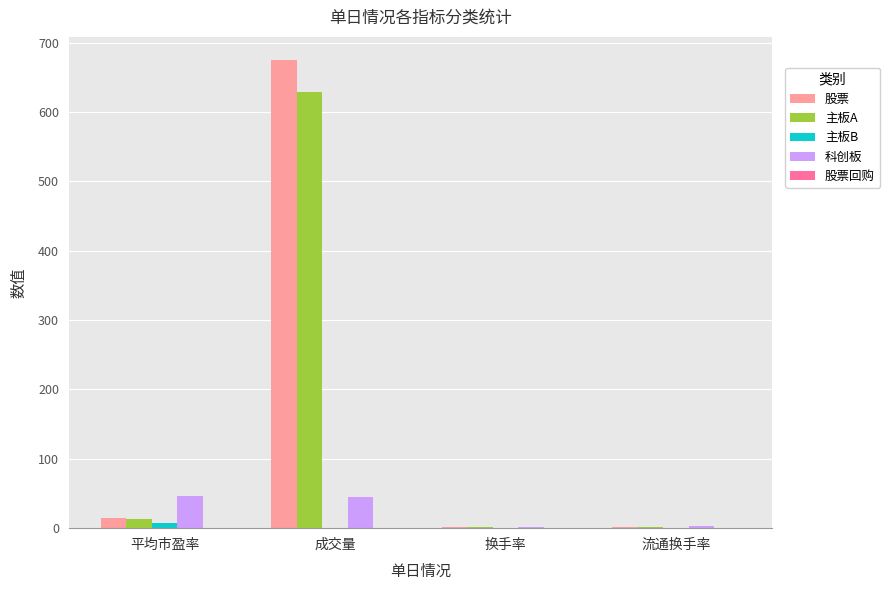

What is the maximum value shown in the chart?

674.8